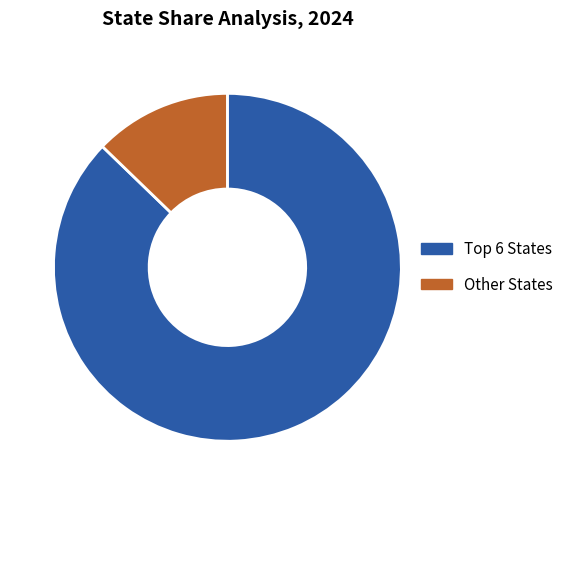

Is there a majority slice in this chart?

Yes